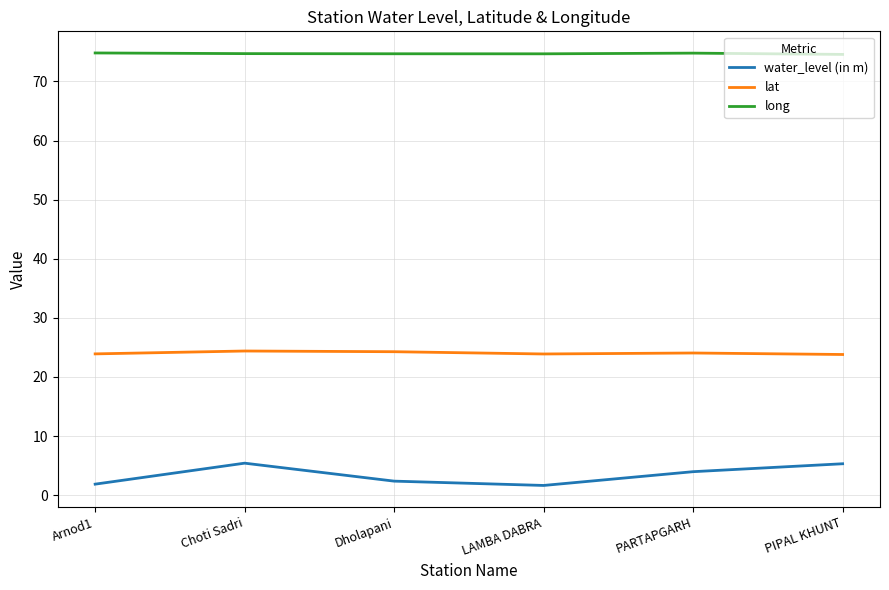

How many lines are shown in the chart?

3